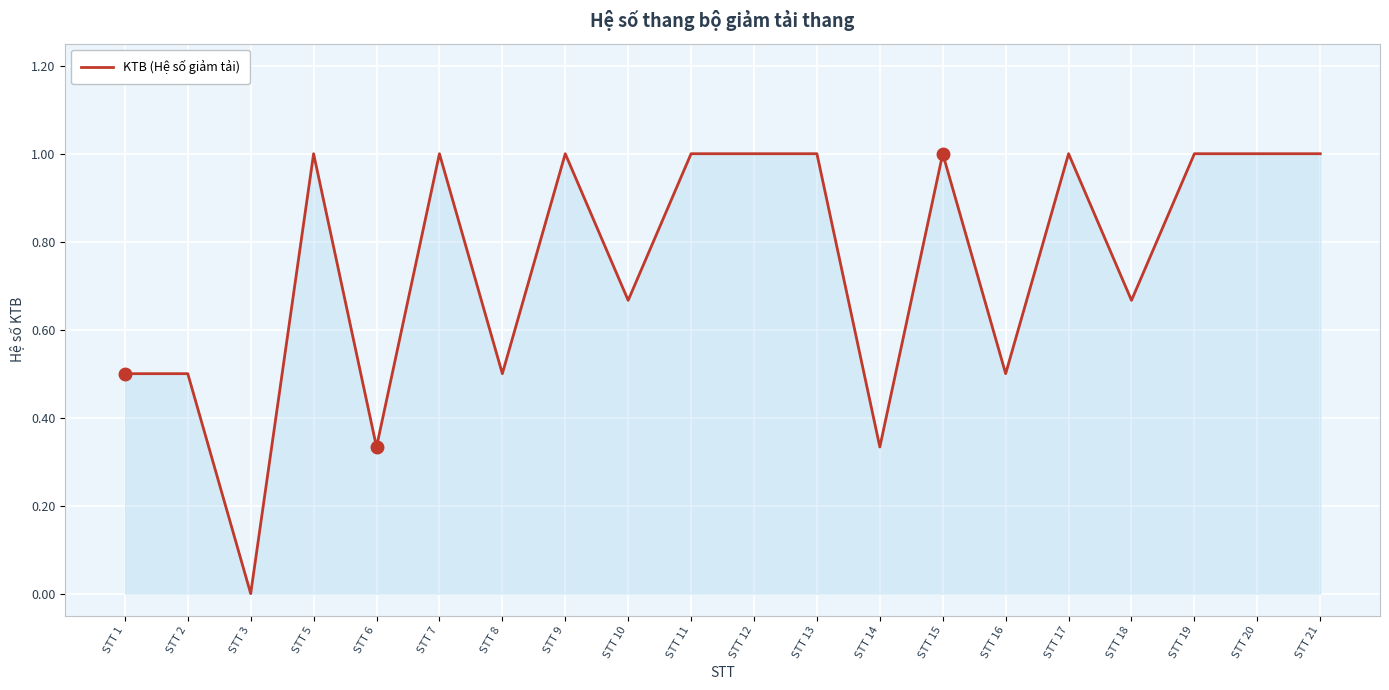

Does the chart display data point markers on the line(s)?

No